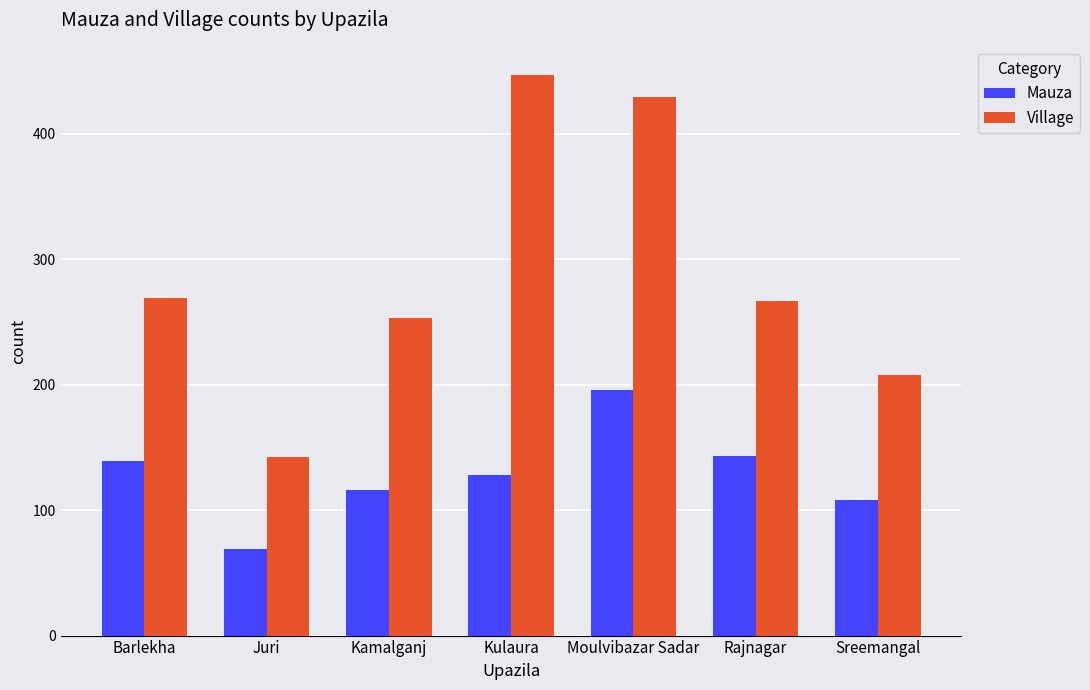

The Mauza series shows 172 at Kulaura. True or false?

False